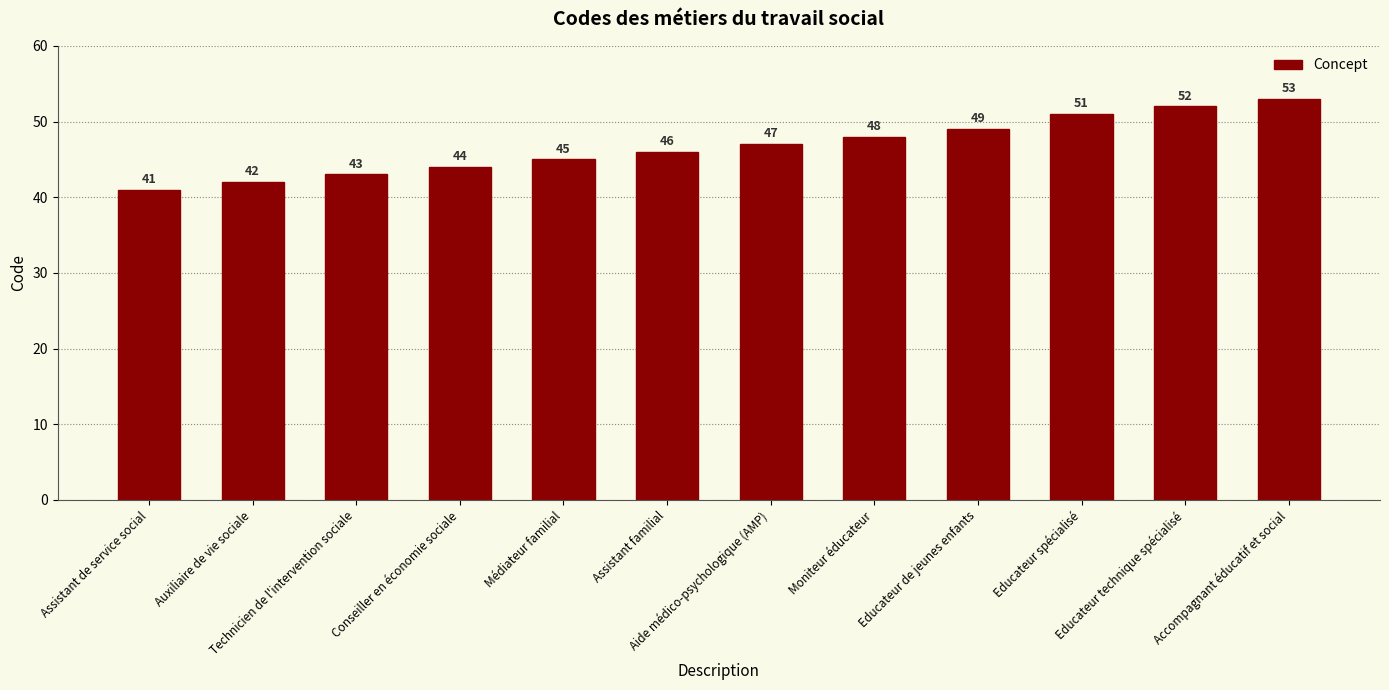

What is the minimum value shown in the chart?

41